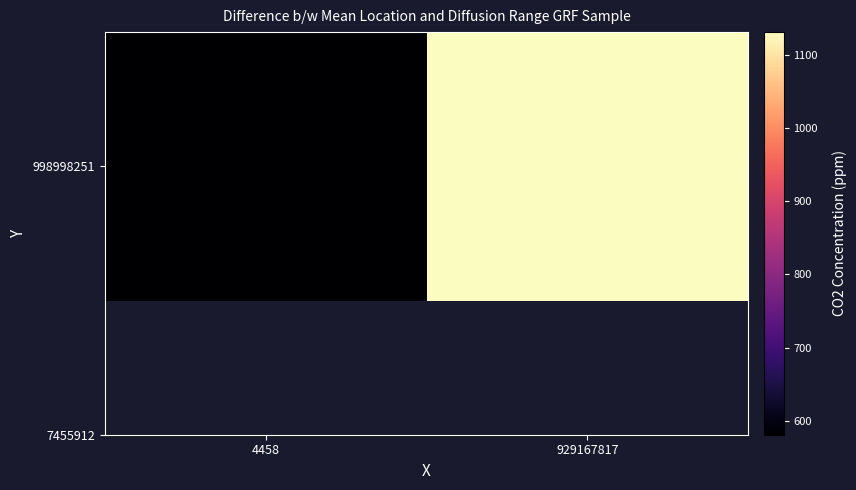

List the labels in order of value, largest first.

929167817, 4458